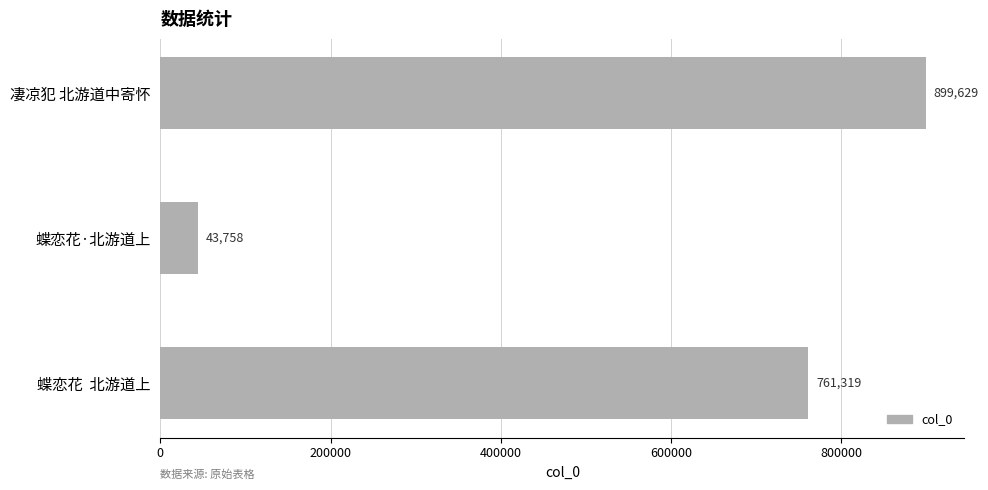

How many values are between 43758 and 899629?

3